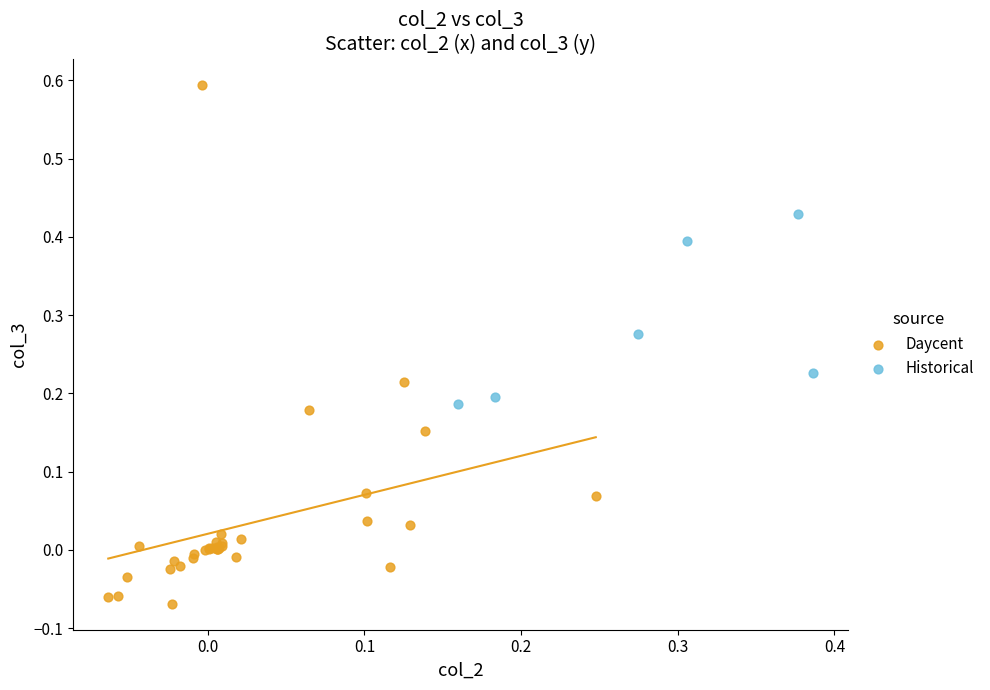

Which series reaches the minimum Y coordinate?

Daycent